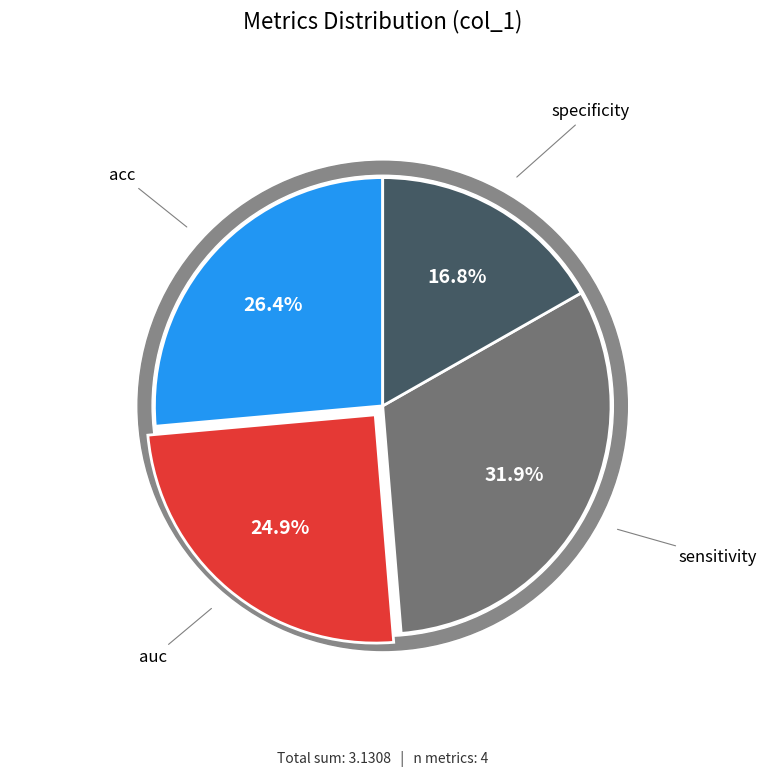

Which slice is the smallest?

specificity